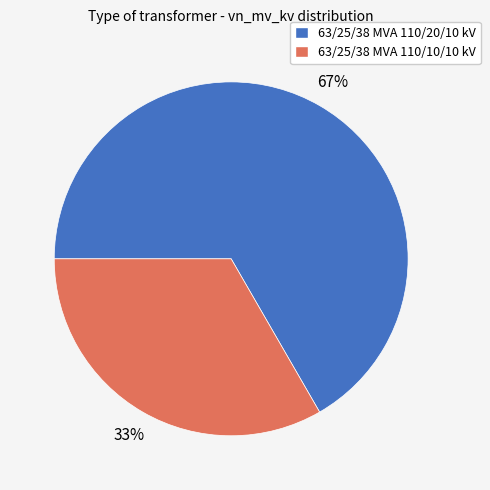

How many slices are in this pie chart?

2